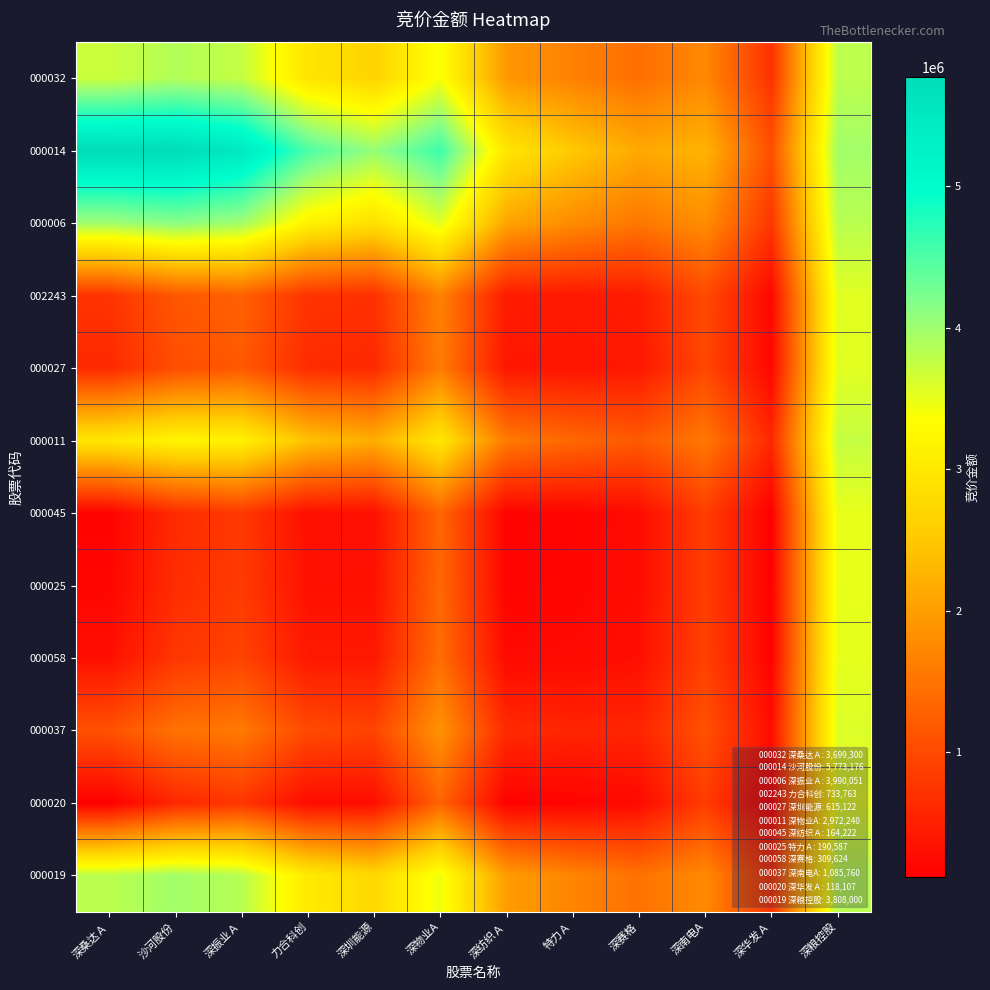

Reading left to right, what are all the values shown in this chart?

000032: 深桑达Ａ=3699300.0	沙河股份=3872123.0	深振业Ａ=3747758.5	力合科创=2957915.8	深圳能源=2671240.7	深物业A=3396358.3	深纺织Ａ=1931761.0	特力Ａ=1652550.8	深赛格=1439516.0	深南电A=1739145.0	深华发Ａ=714972.5	深粮控股=3798941.7
000014: 深桑达Ａ=5773176.0	沙河股份=5773176.0	深振业Ａ=5475988.5	力合科创=4513322.8	深圳能源=4053824.7	深物业A=4606119.3	深纺织Ａ=2968699.0	特力Ａ=2516665.8	深赛格=2130808.0	深南电A=2257614.0	深华发Ａ=1060618.5	深粮控股=3971764.7
000006: 深桑达Ａ=3990051.0	沙河股份=4138644.8	深振业Ａ=3990051.0	力合科创=3175979.0	深圳能源=2865074.7	深物业A=3565963.1	深纺织Ａ=2077136.5	特力Ａ=1773697.0	深赛格=1536433.0	深南电A=1811832.8	深华发Ａ=763431.0	深粮控股=3823170.9
002243: 深桑达Ａ=733763.0	沙河股份=1153714.1	深振业Ａ=1276477.7	力合科创=733763.0	深圳能源=694216.0	深物业A=1666461.8	深纺织Ａ=448992.5	特力Ａ=416910.3	深赛格=451003.7	深南电A=997760.8	深华发Ａ=220716.3	深粮控股=3551813.6
000027: 深桑达Ａ=615122.0	沙河股份=1044959.8	深振业Ａ=1177610.2	力合科创=644782.2	深圳能源=615122.0	深物业A=1597254.5	深纺织Ａ=389672.0	特力Ａ=367476.6	深赛格=411456.7	深南电A=968100.5	深华发Ａ=200942.8	深粮控股=3541926.8
000011: 深桑达Ａ=2972240.0	沙河股份=3205651.3	深振业Ａ=3141875.2	力合科创=2412620.8	深圳能源=2186534.0	深物业A=2972240.0	深纺织Ａ=1568231.0	特力Ａ=1349609.1	深赛格=1197162.7	深南电A=1557380.0	深华发Ａ=593795.8	深粮控股=3738353.3
000045: 深桑达Ａ=164222.0	沙河股份=631634.8	深振业Ａ=801860.2	力合科创=306607.2	深圳能源=314522.0	深物业A=1334229.5	深纺织Ａ=164222.0	特力Ａ=179601.6	深赛格=261156.7	深南电A=855375.5	深华发Ａ=125792.8	深粮控股=3504351.8
000025: 深桑达Ａ=190587.0	沙河股份=655802.8	深振业Ａ=823831.0	力合科创=326381.0	深圳能源=332098.7	深物业A=1349609.1	深纺织Ａ=177404.5	特力Ａ=190587.0	深赛格=269945.0	深南电A=861966.8	深华发Ａ=130187.0	深粮控股=3506548.9
000058: 深桑达Ａ=309624.0	沙河股份=764920.0	深振业Ａ=923028.5	力合科创=415658.8	深圳能源=411456.7	深物业A=1419047.3	深纺织Ａ=236923.0	特力Ａ=240185.8	深赛格=309624.0	深南电A=891726.0	深华发Ａ=150026.5	深粮控股=3516468.7
000037: 深桑达Ａ=1085760.0	沙河股份=1476378.0	深振业Ａ=1569808.5	力合科创=997760.8	深圳能源=928880.7	深物业A=1871793.3	深纺织Ａ=624991.0	特力Ａ=563575.8	深赛格=568336.0	深南电A=1085760.0	深华发Ａ=279382.5	深粮控股=3581146.7
000020: 深桑达Ａ=118107.0	沙河股份=589362.8	深振业Ａ=763431.0	力合科创=272021.0	深圳能源=283778.7	深物业A=1307329.1	深纺织Ａ=141164.5	特力Ａ=160387.0	深赛格=245785.0	深南电A=843846.8	深华发Ａ=118107.0	深粮控股=3500508.9
000019: 深桑达Ａ=3808000.0	沙河股份=3971764.7	深振业Ａ=3838341.8	力合科创=3039440.8	深圳能源=2743707.3	深物业A=3459766.7	深纺织Ａ=1986111.0	特力Ａ=1697842.4	深赛格=1475749.3	深南电A=1766320.0	深华发Ａ=733089.2	深粮控股=3808000.0